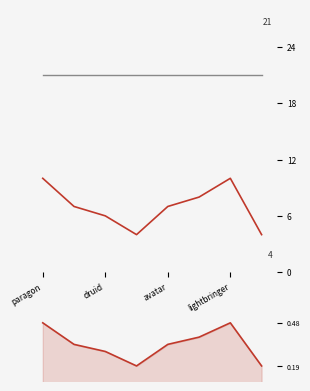

What are all the series names shown in the legend?

battles, wins, win_rate